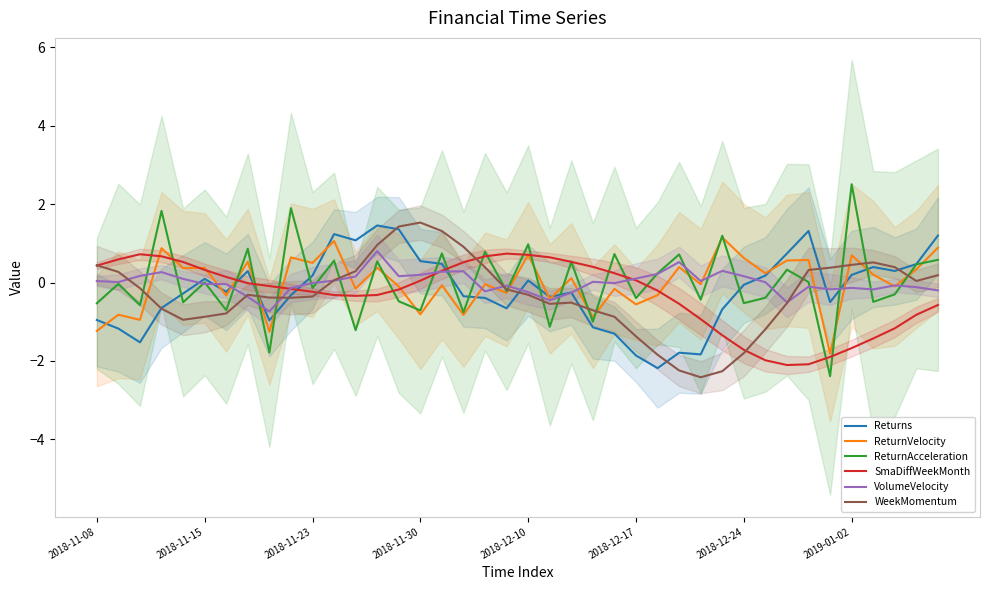

At which category is the sum across all series the highest?

13